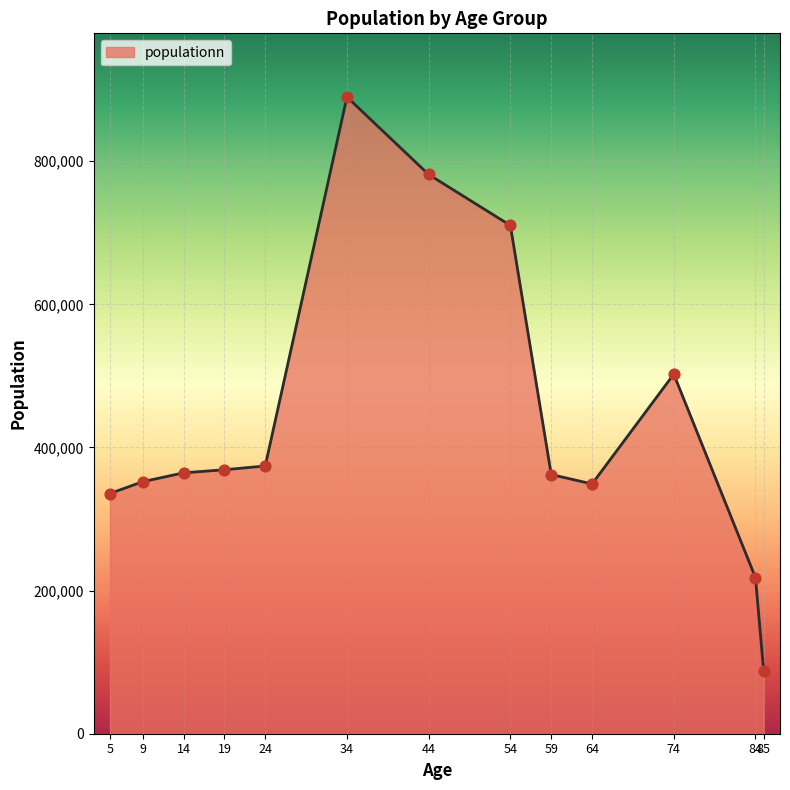

What is the change in value from 74 to 85?

-415012